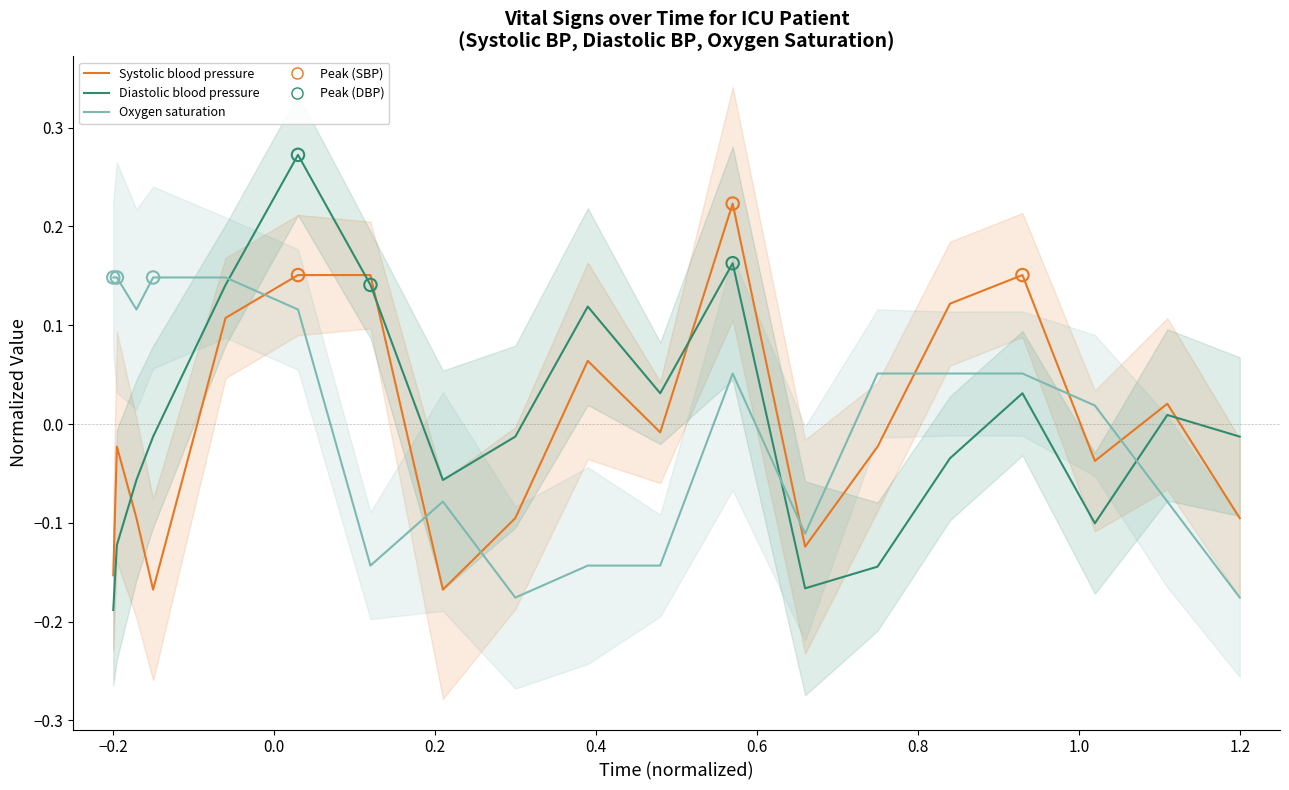

Which series reaches the maximum Y coordinate?

Diastolic blood pressure